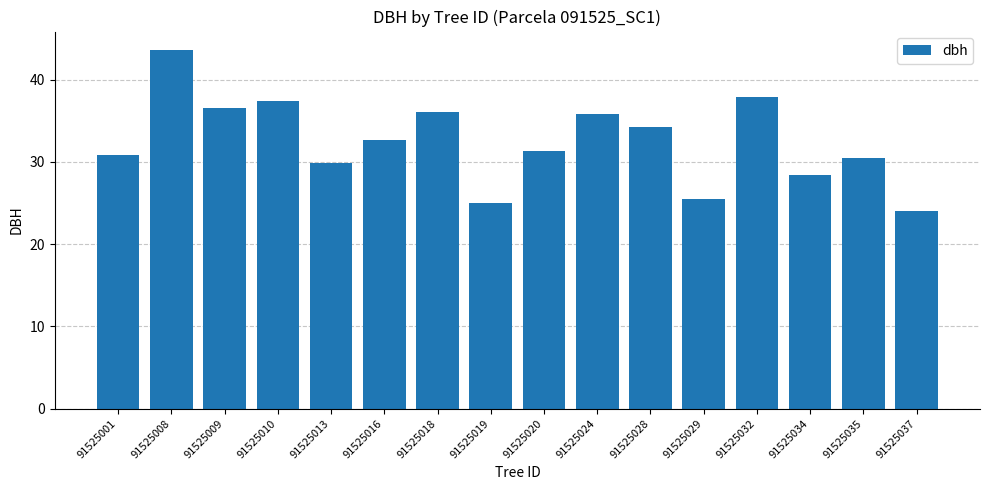

What is the sum of the values at 91525019 and 91525034?

53.4